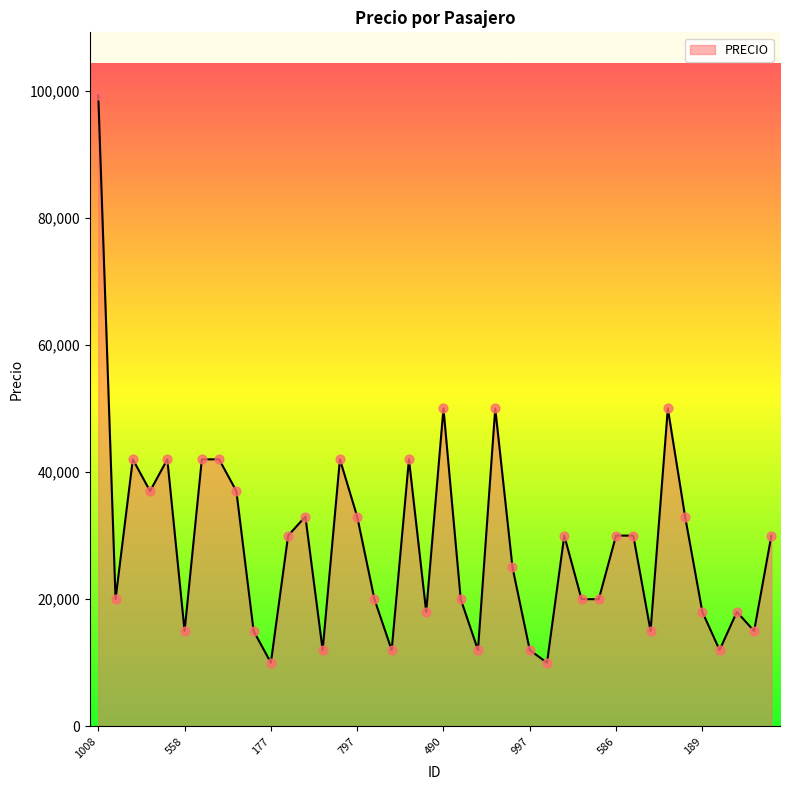

What is the minimum value shown in the chart?

10000